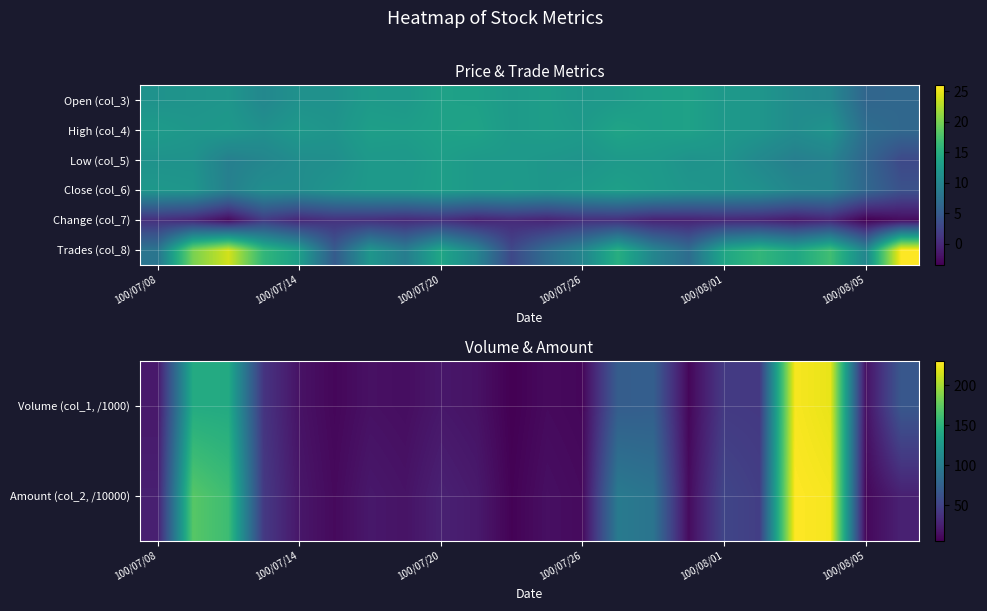

What is the greatest value displayed?

229.6